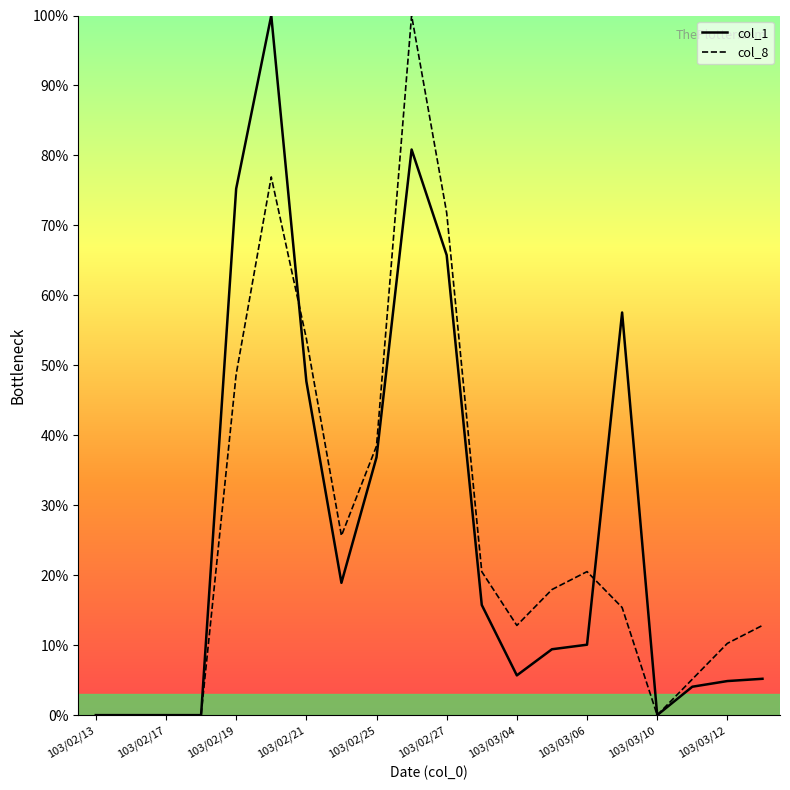

What is the greatest value displayed?

100.0